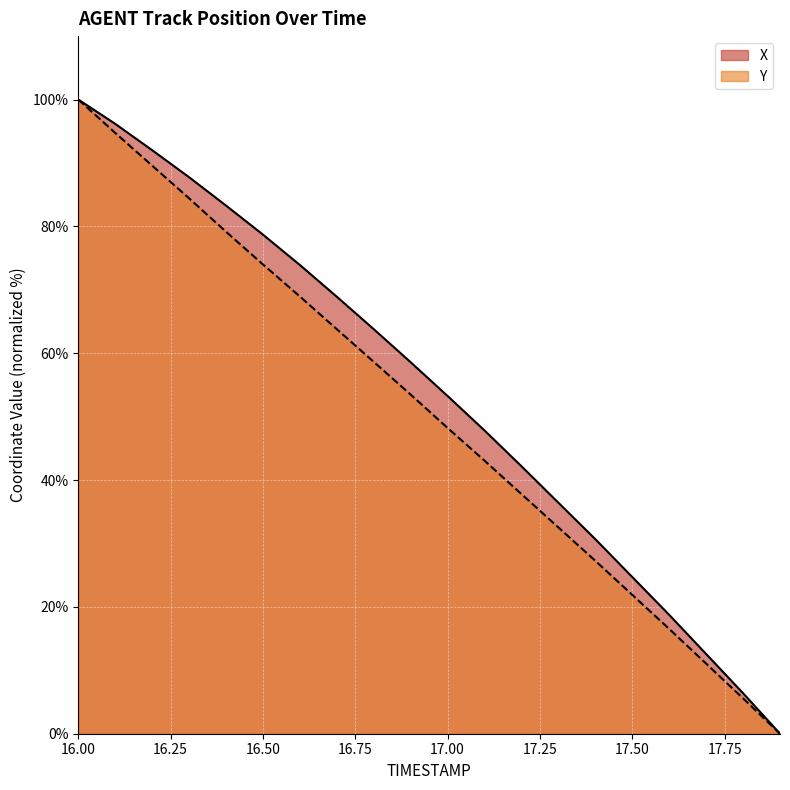

Which has a higher value, 17.3 or 16.6?

16.6